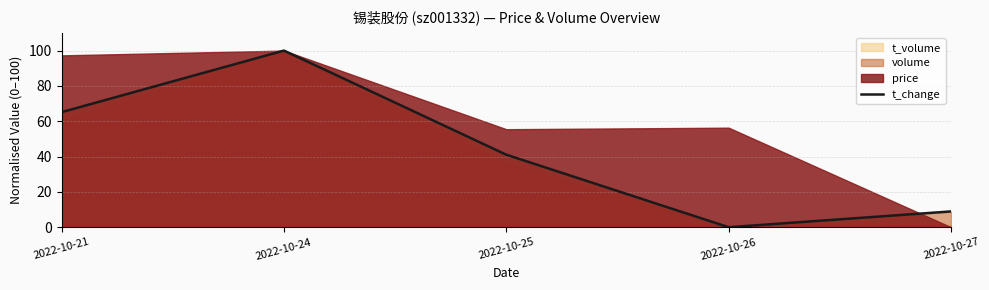

What is the maximum value shown in the chart?

100.0